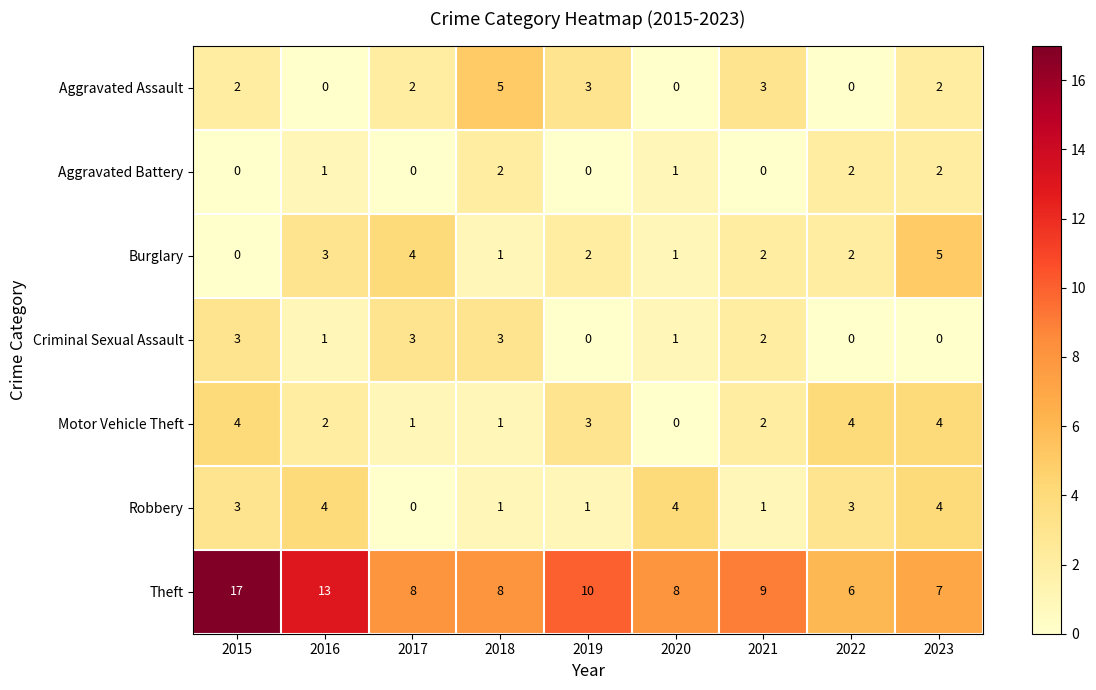

What is the spread (max minus min) of values at 2017?

8